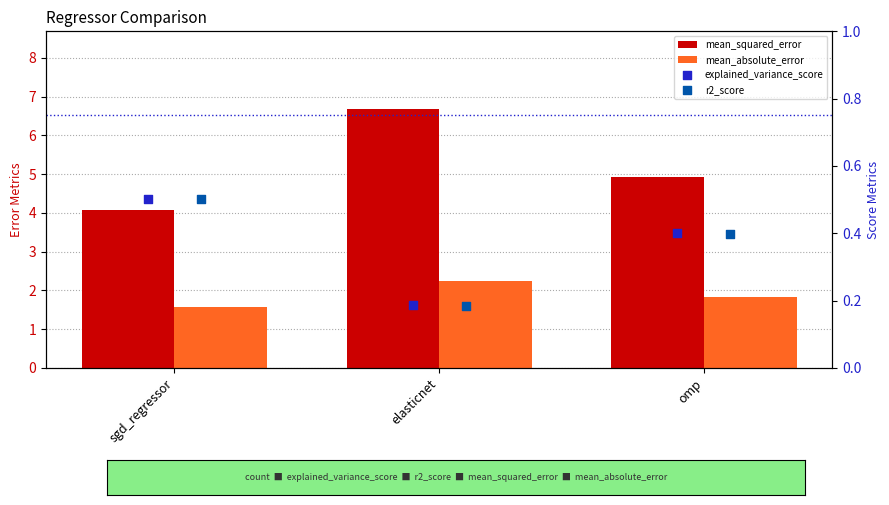

Which series reaches the maximum Y coordinate?

mean_squared_error